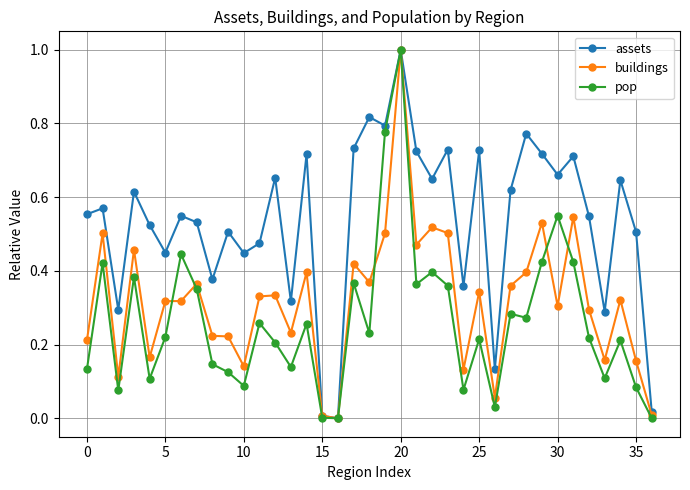

Does the chart have visible grid lines?

Yes